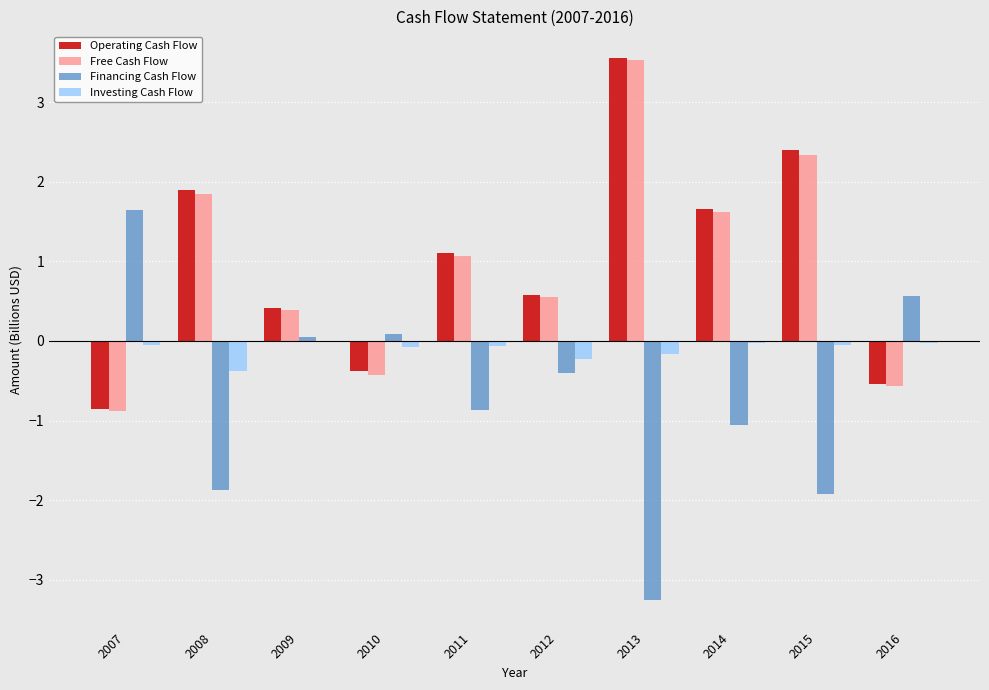

Which series has the widest spread of values?

Financing Cash Flow